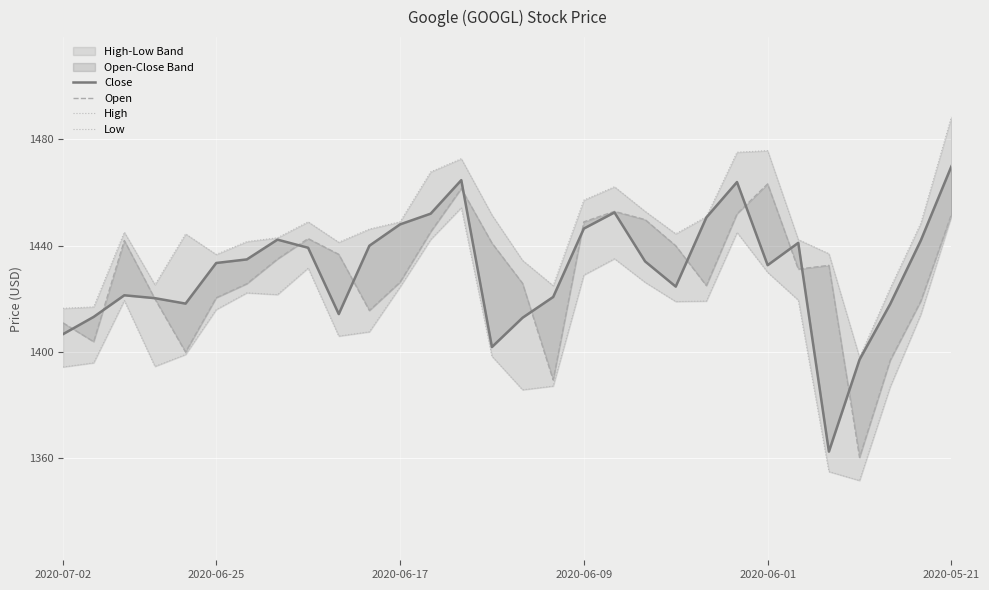

What is the value of the Low point at the 28th from the left?

1386.9